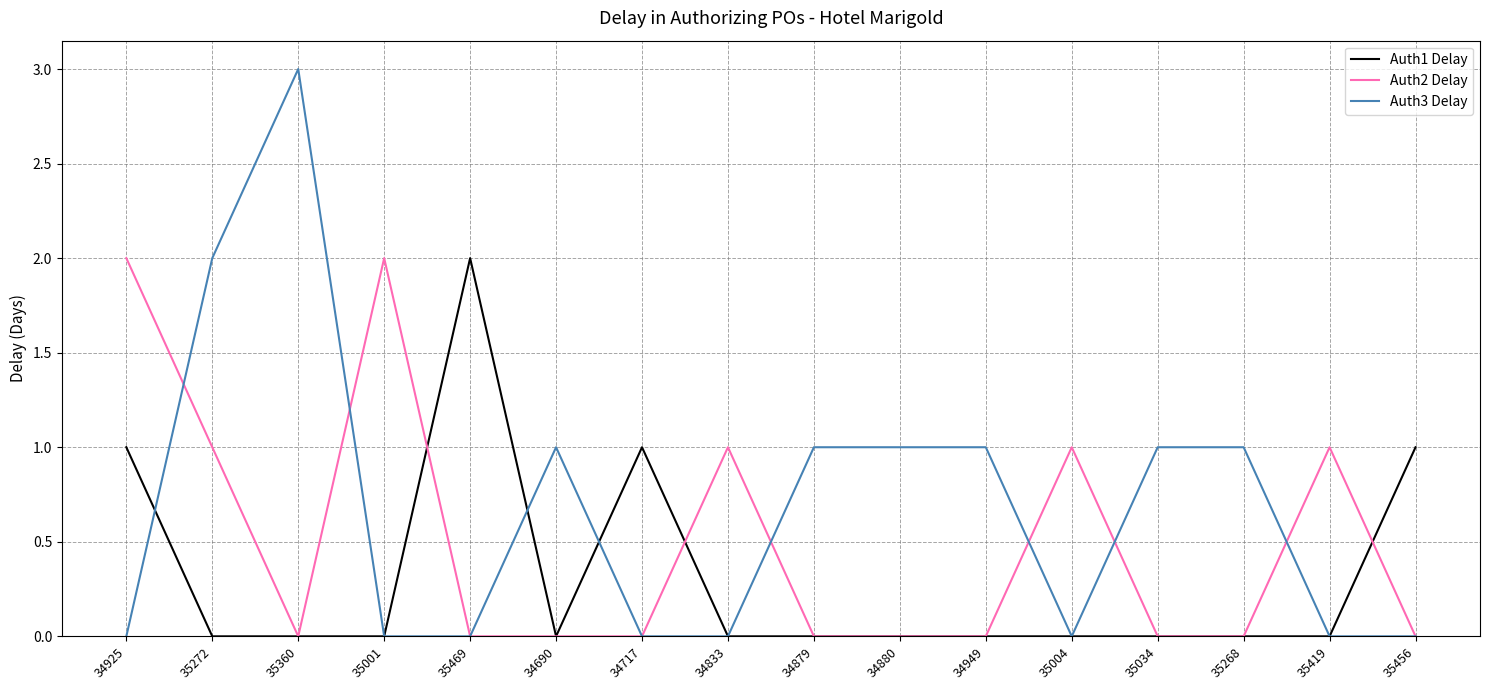

What is the sum of all Auth2 Delay values?

8